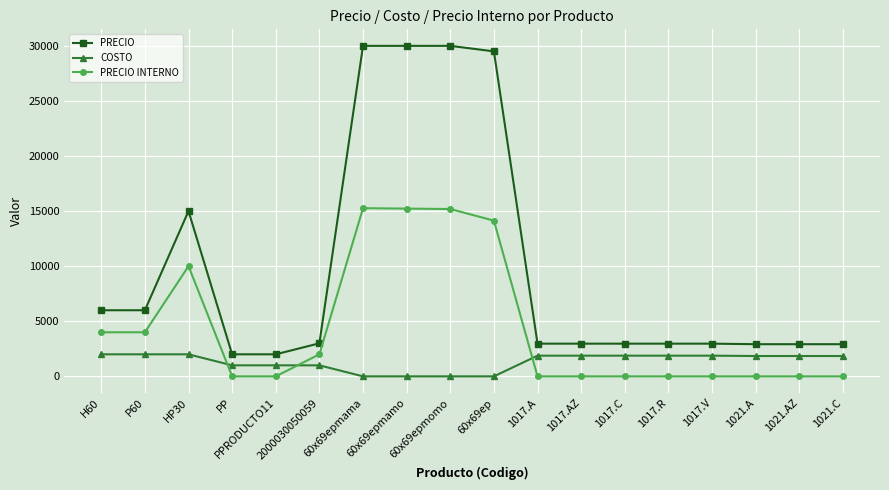

What is the label of the 16th point from the right?

HP30